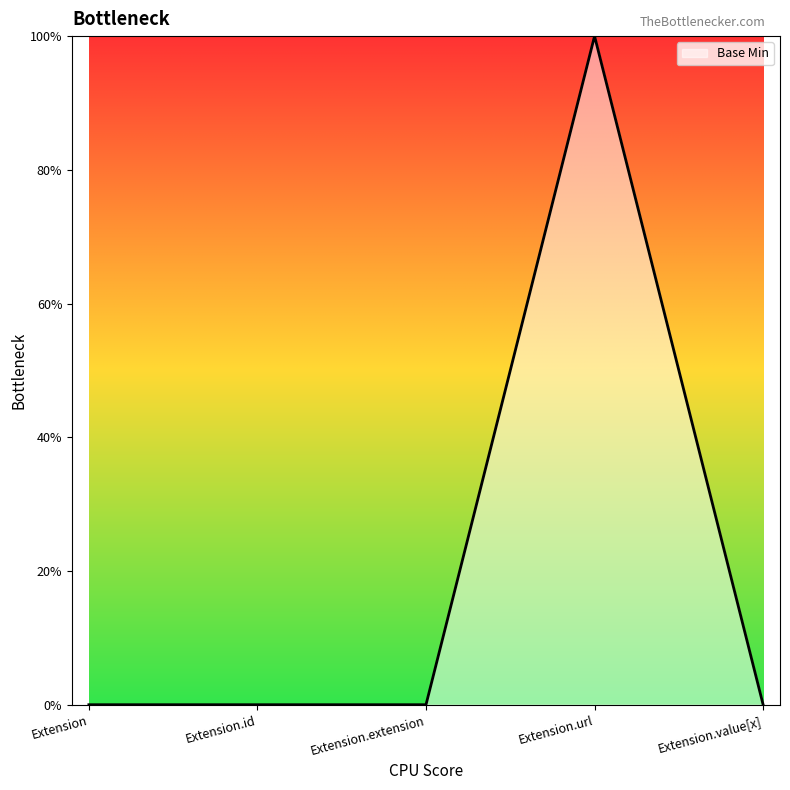

Does the chart have visible grid lines?

No